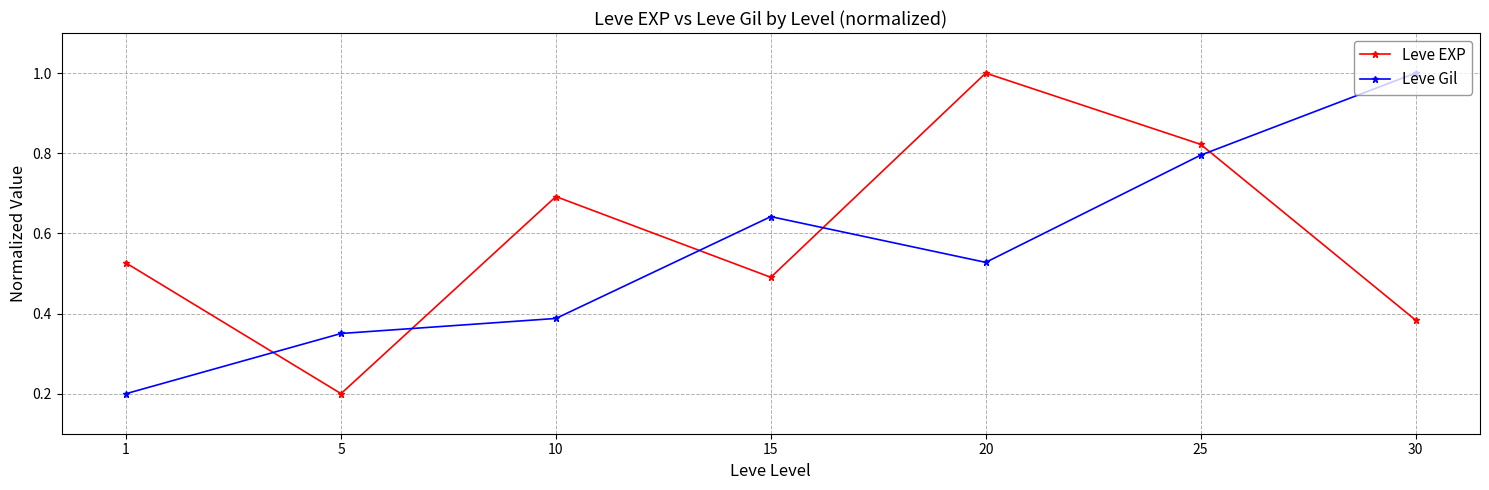

True or false: Leve Gil and Leve EXP cross at least once.

True